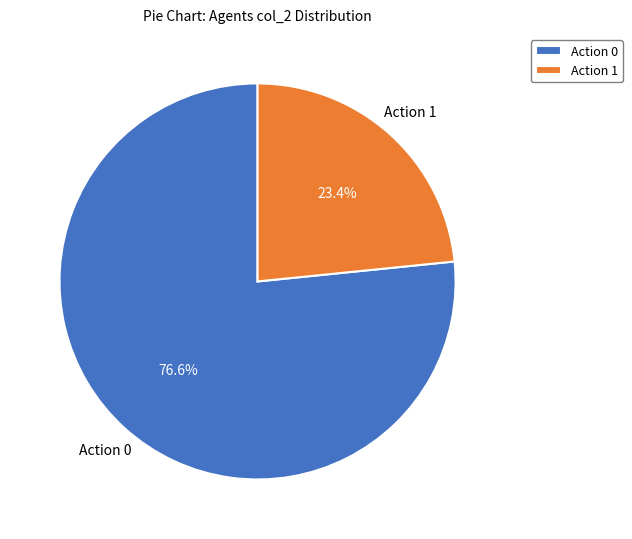

What is the ratio of the value at Action 1 to the value at Action 0?

0.3